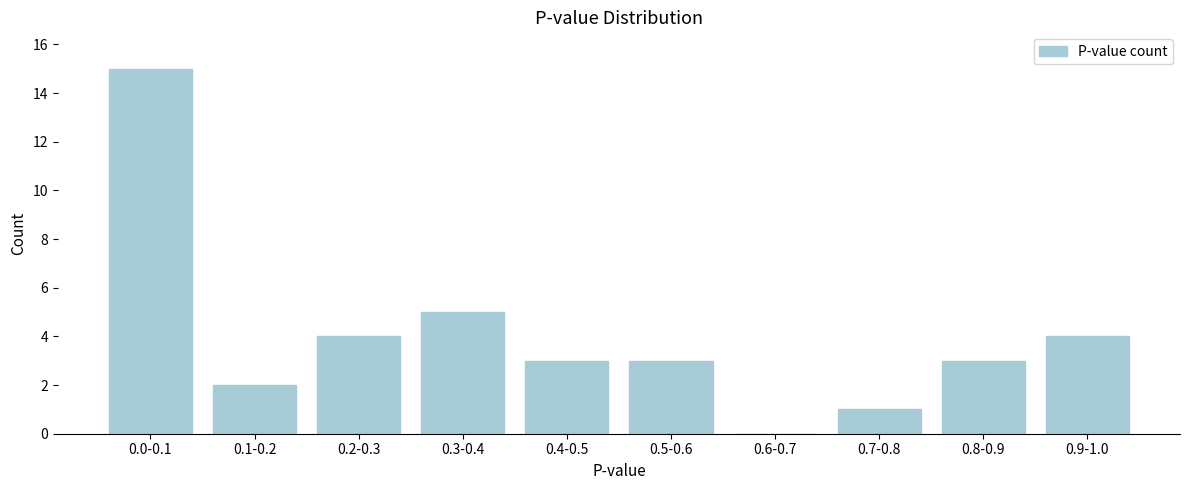

Reading left to right, transcribe all the data shown in this chart.

0.0-0.1=15	0.1-0.2=2	0.2-0.3=4	0.3-0.4=5	0.4-0.5=3	0.5-0.6=3	0.6-0.7=0	0.7-0.8=1	0.8-0.9=3	0.9-1.0=4